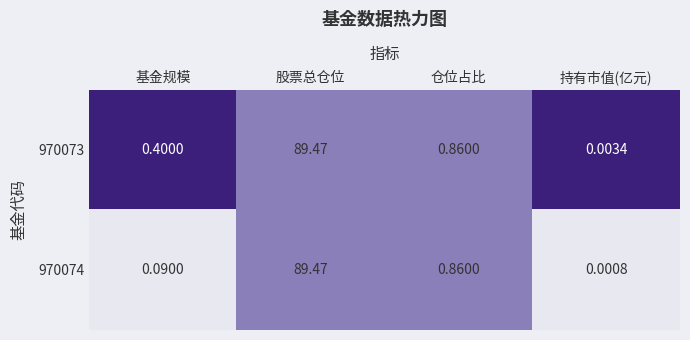

Which category has the lowest value in the 970074 series?

持有市值(亿元)